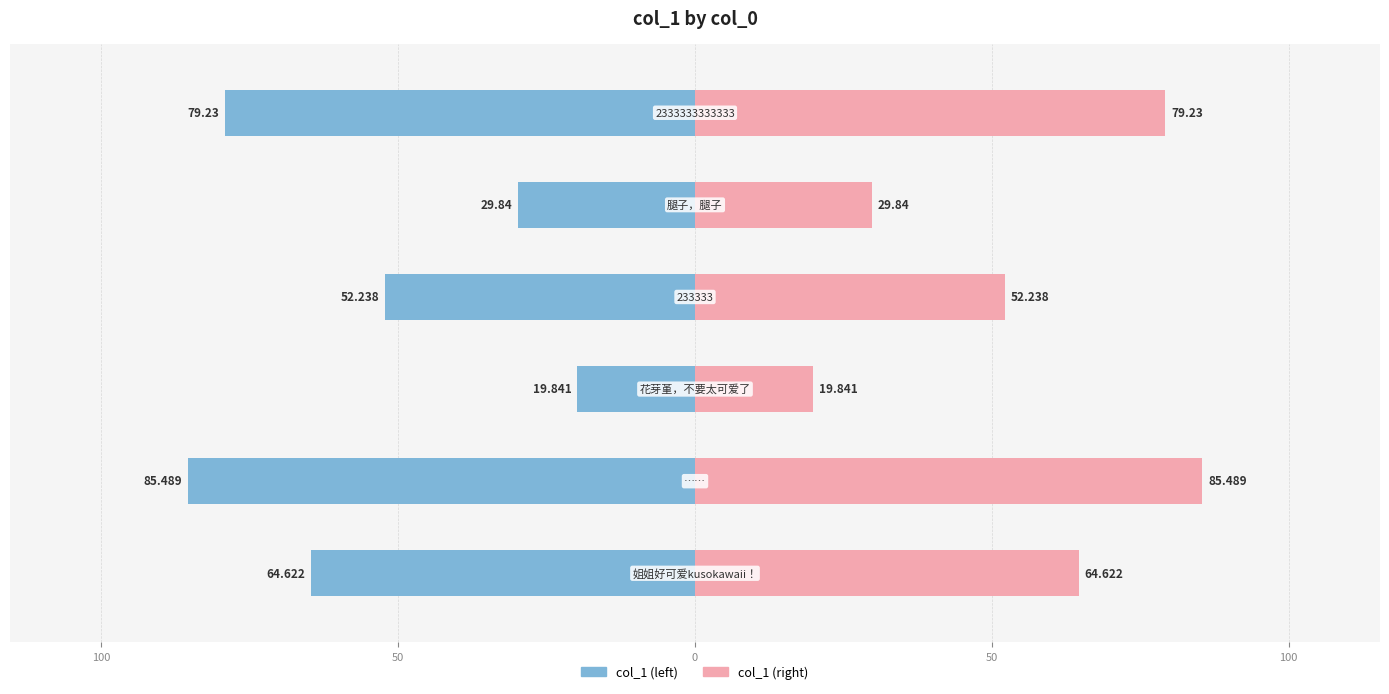

Does the chart contain any negative values?

No